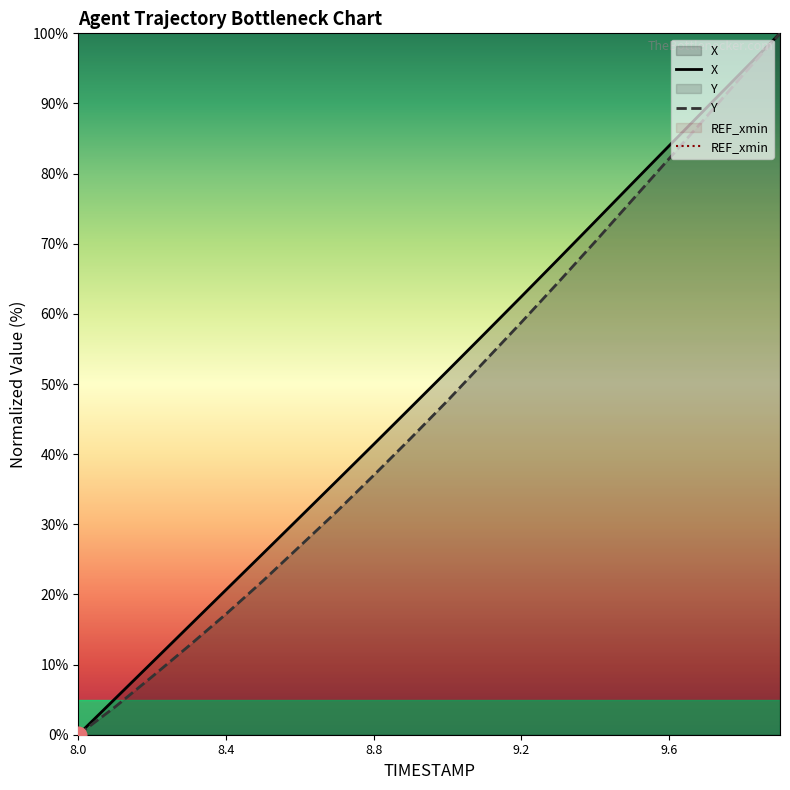

Which category has the lowest value in the Y series?

8.0